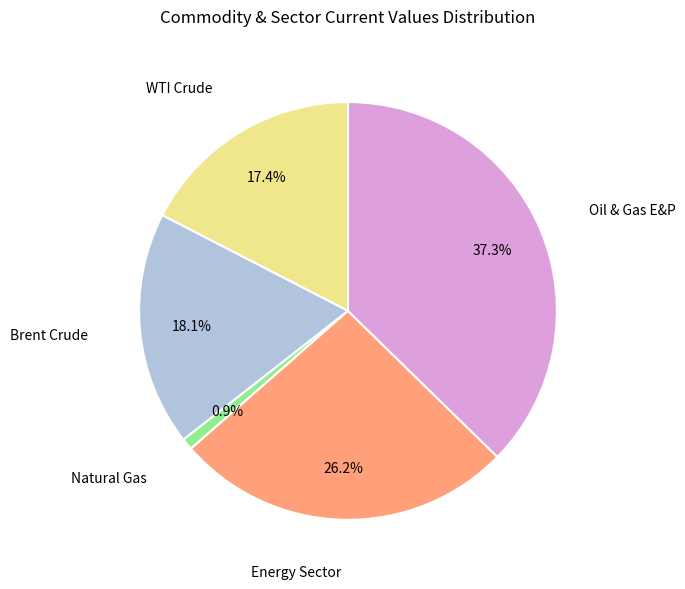

Which slice is the largest?

Oil & Gas E&P